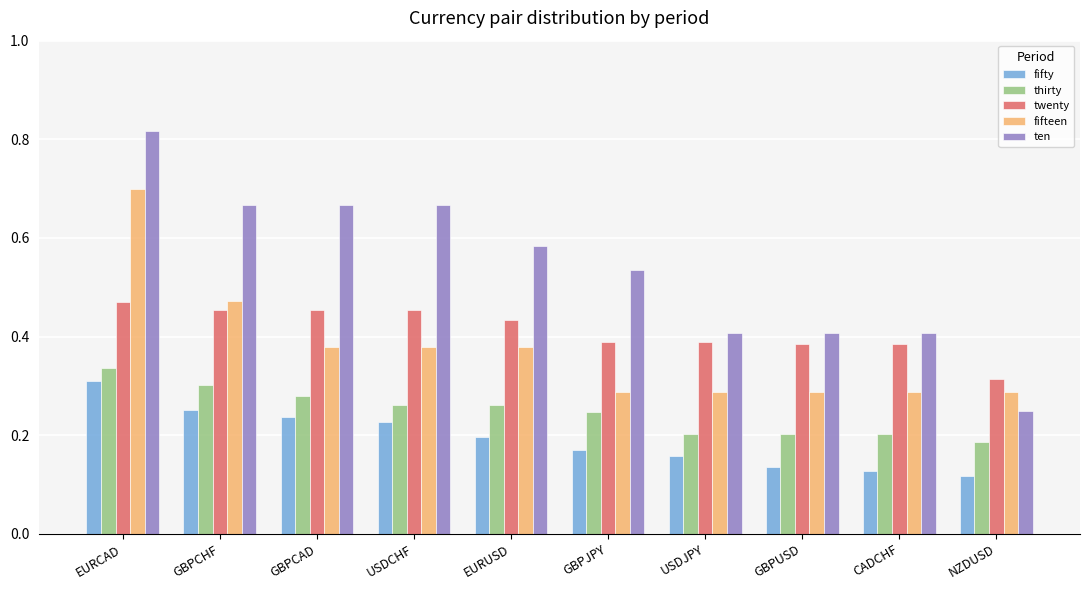

What is the sum of all ten values?

5.4